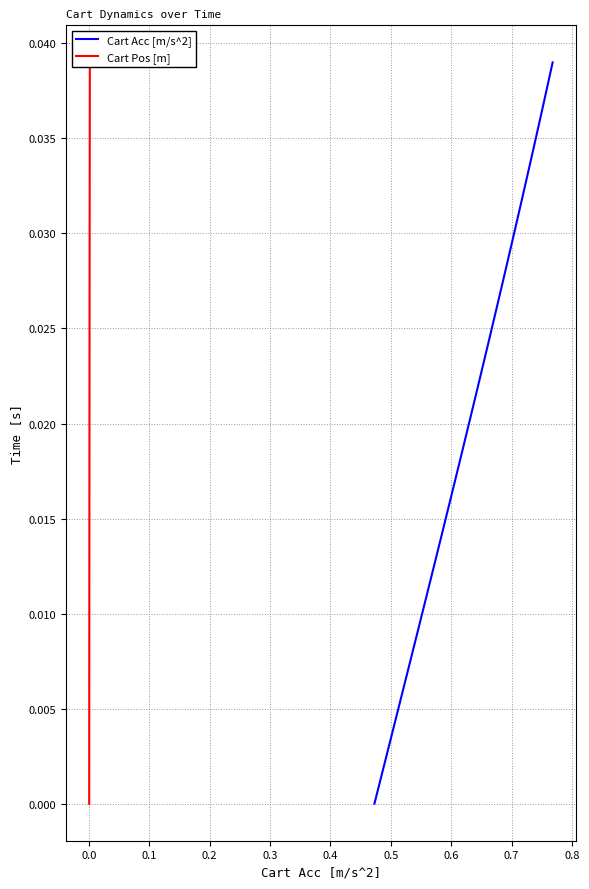

True or false: Cart Acc [m/s^2] has more than 2 points higher than both neighbors.

False